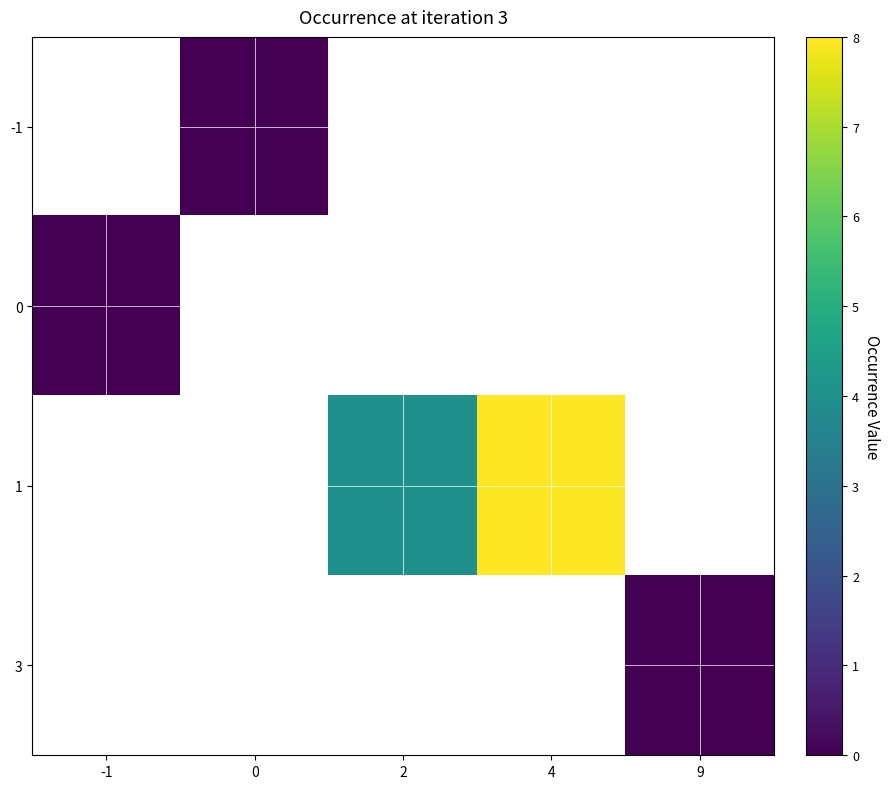

Which category has the lowest value in the 1 series?

-1